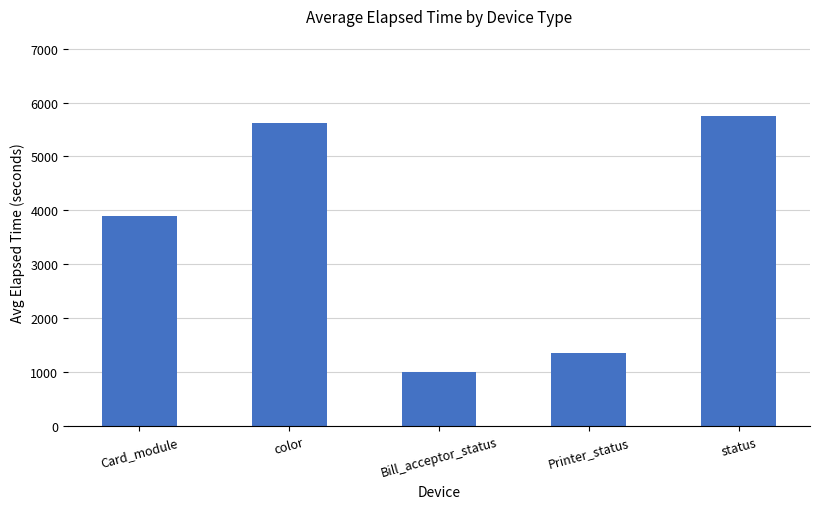

Between color and Card_module, which is larger?

color